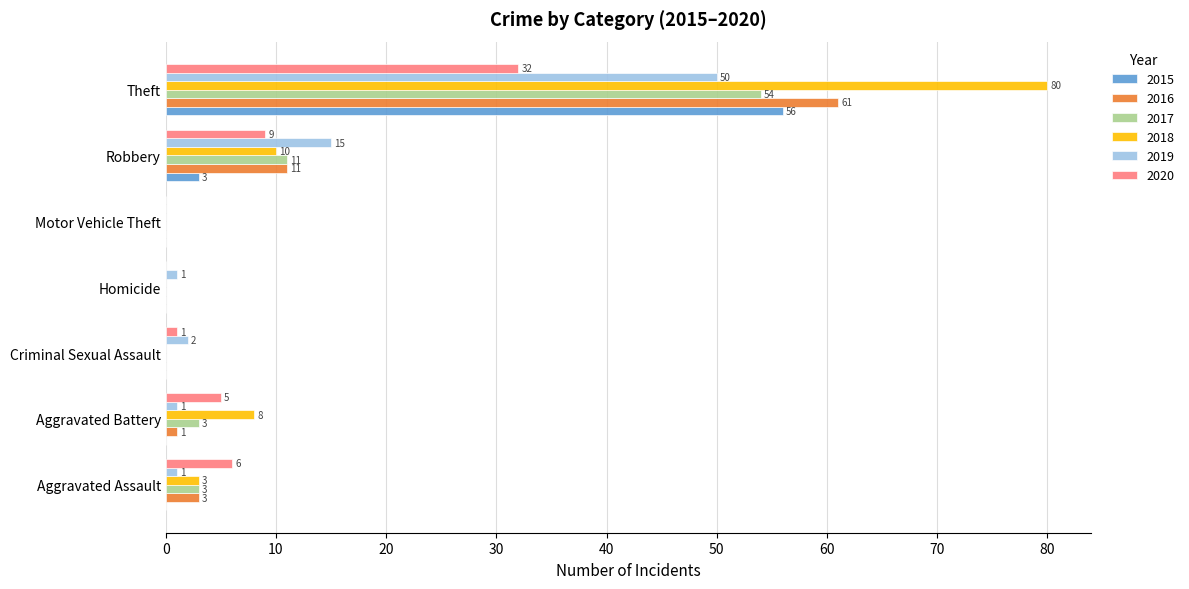

How many values in 2019 are above zero?

6